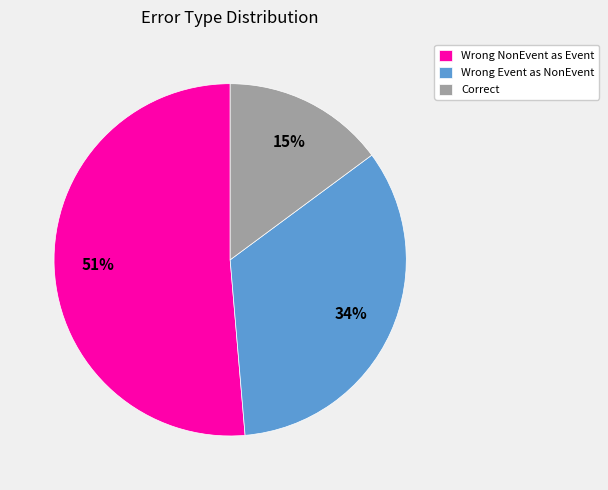

Is it true that Correct is 15% of the pie?

True